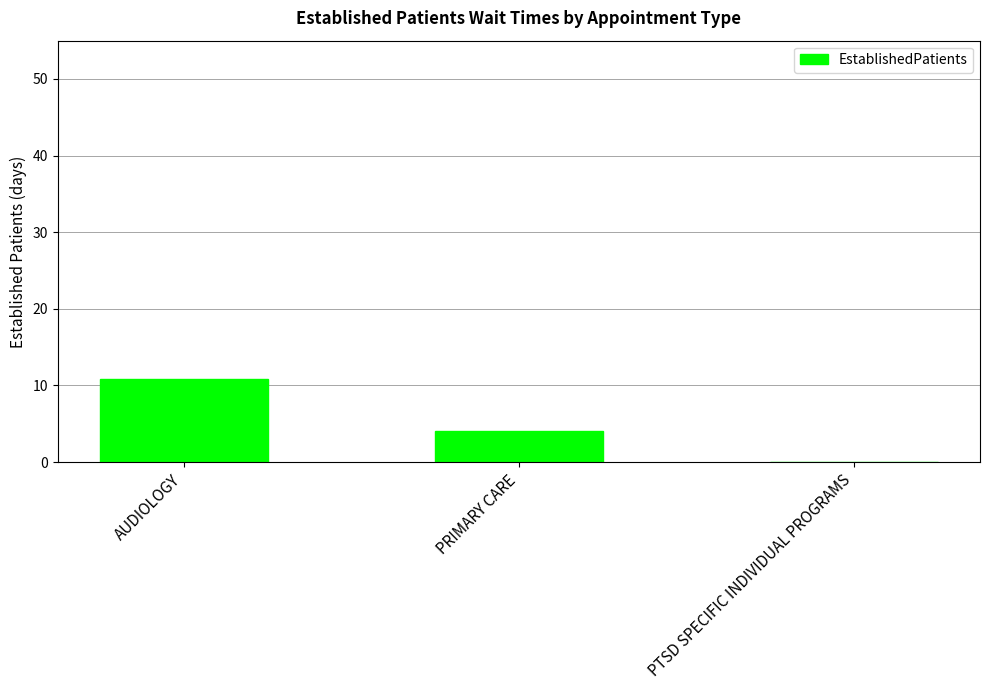

What is the sum of the values at AUDIOLOGY and PRIMARY CARE?

15.0